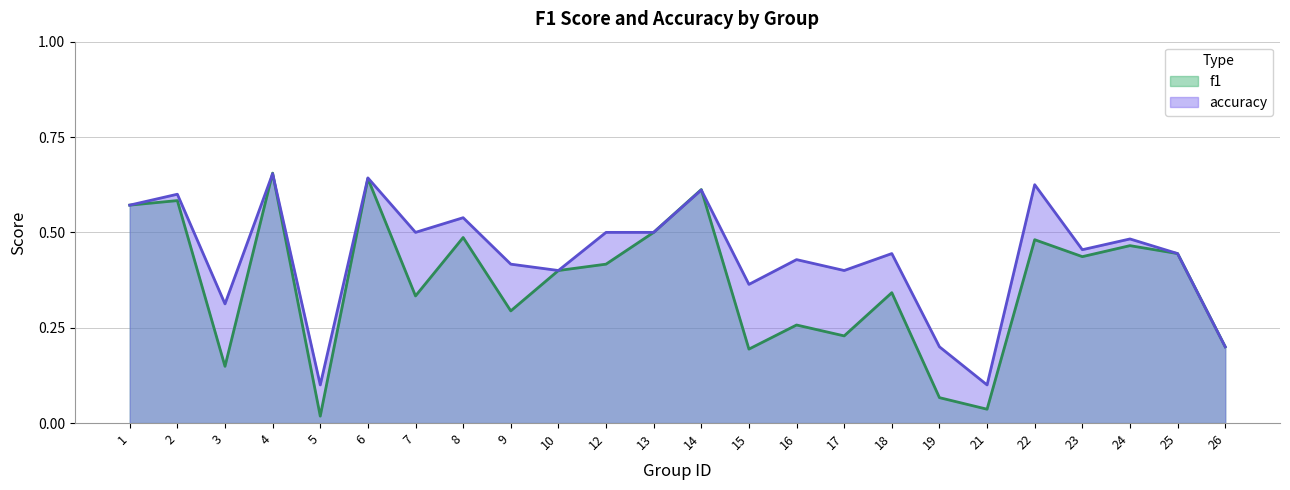

What is the highest value of the accuracy series?

0.7